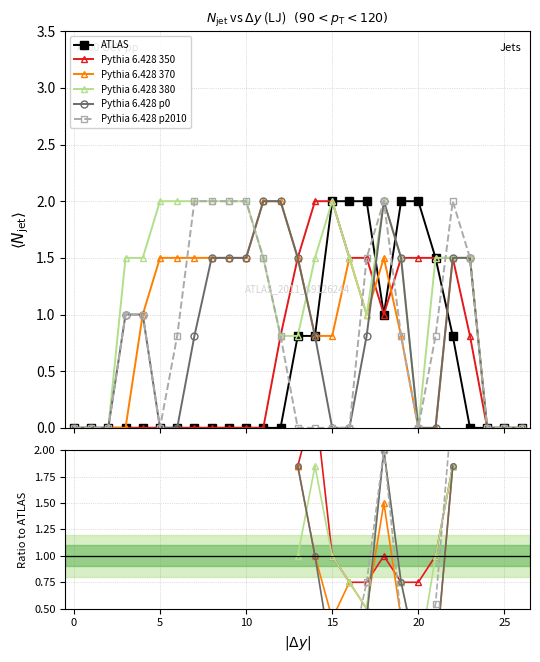

True or false: Pythia 6.428 380 has more than 2 points higher than both neighbors.

False